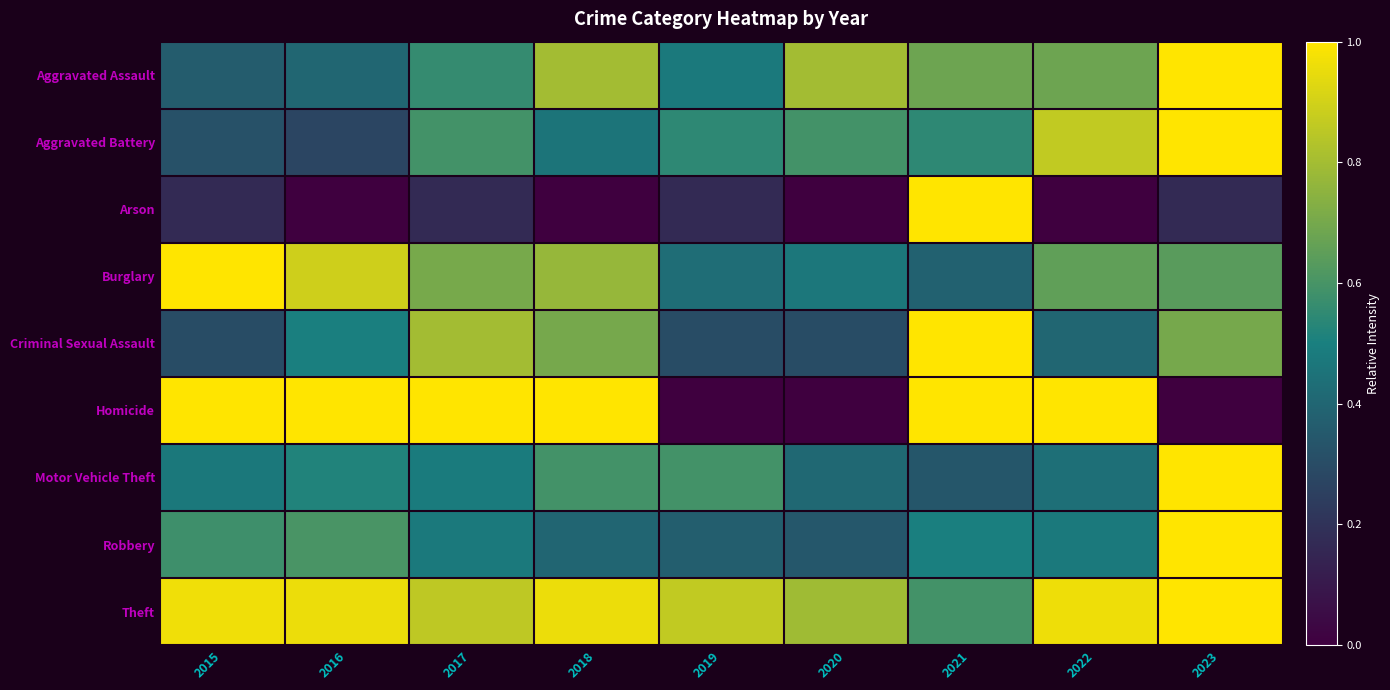

Between 2017 and 2021, which is larger?

2021